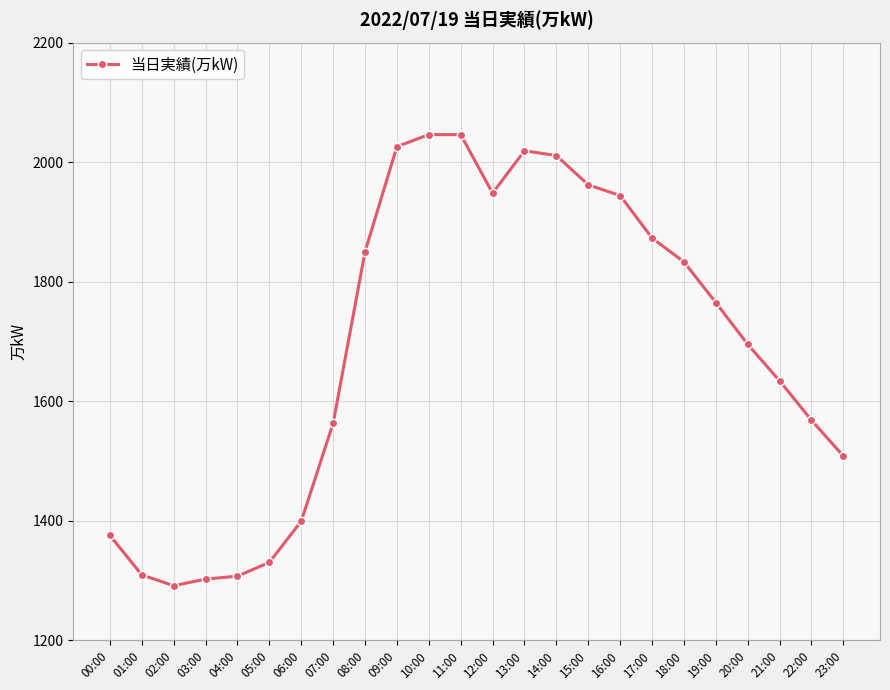

The chart shows a value of 1302 at 03:00. True or false?

True